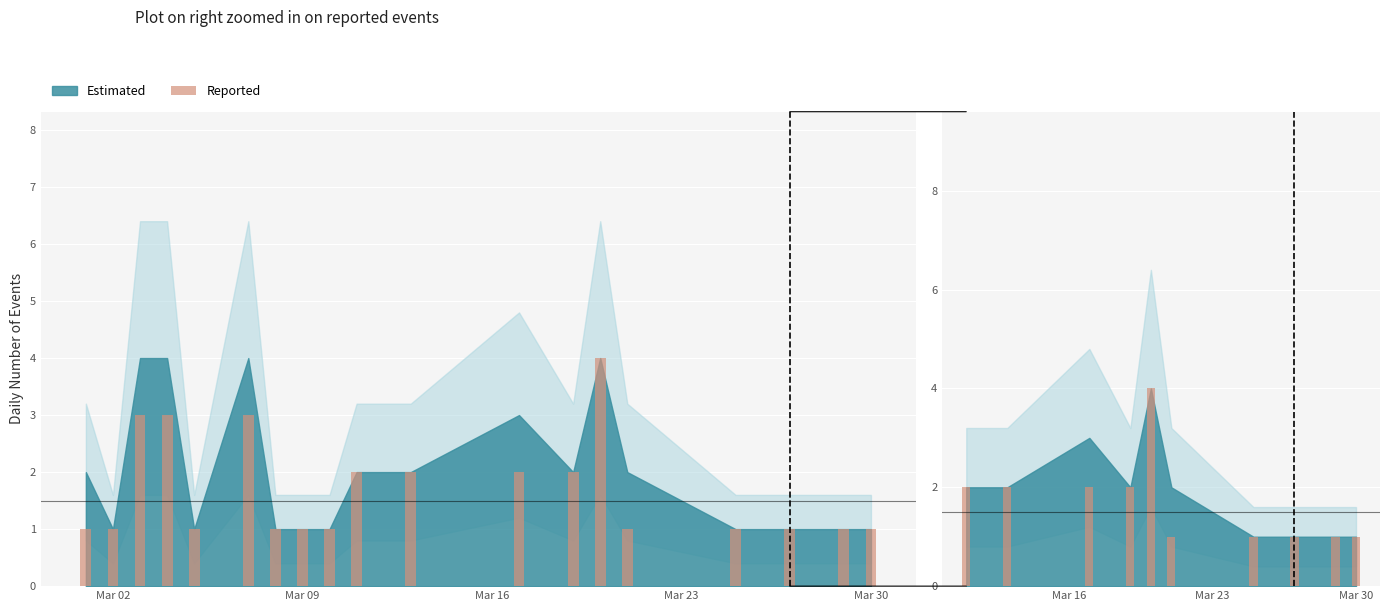

Where is the data nearest to the value 2?

Mar 02